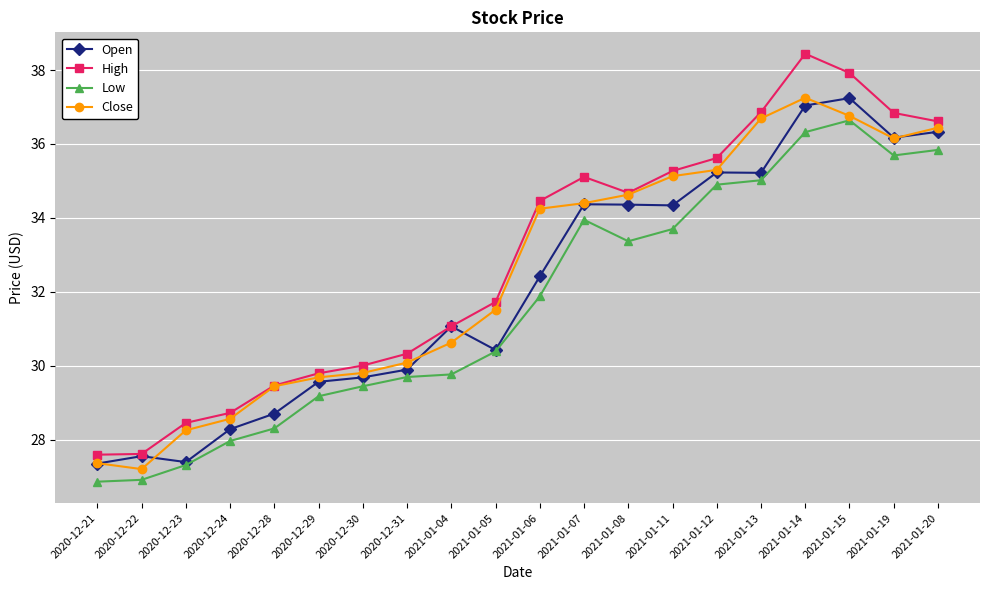

What is the total value across all series at 2021-01-04?

122.5